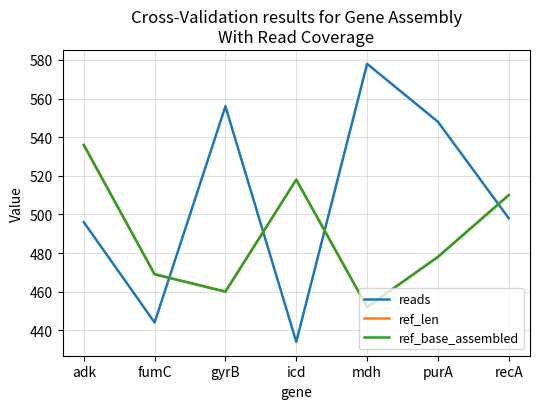

What value does the ref_len series have at mdh, to the nearest 10?

450